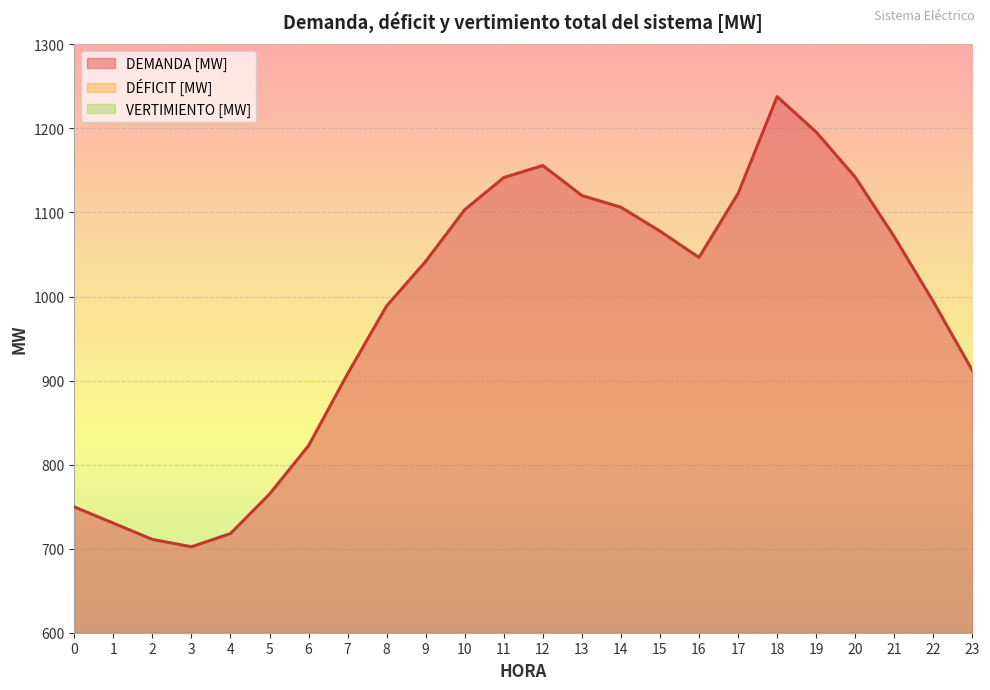

What is the total value across all series at 9?

1041.8